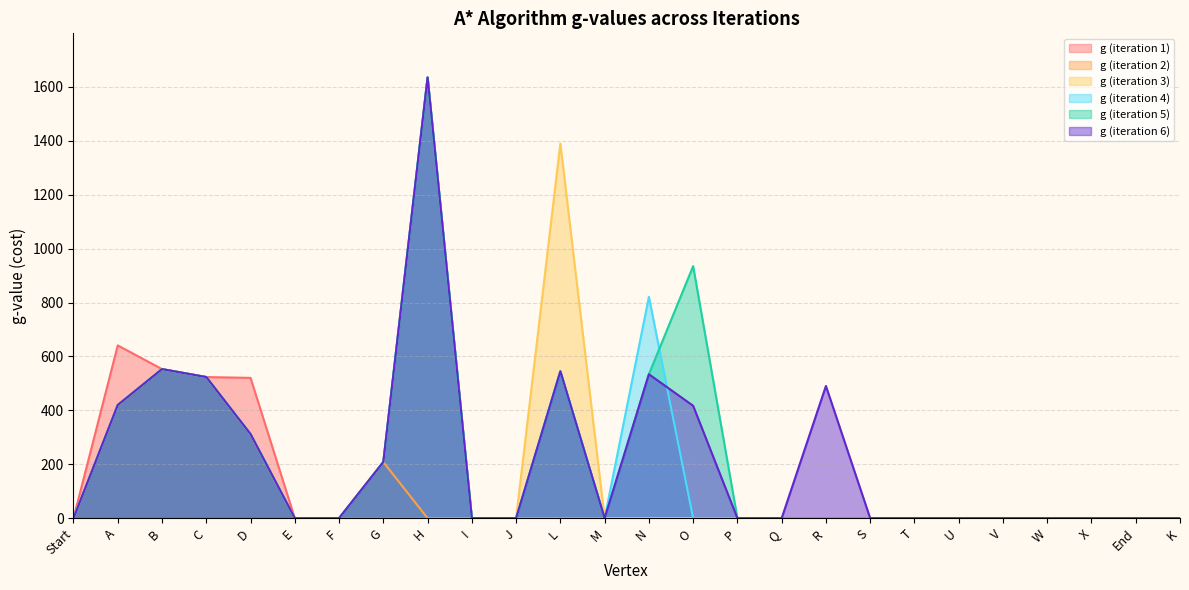

True or false: g (iteration 1) and g (iteration 3) intersect in this chart.

False